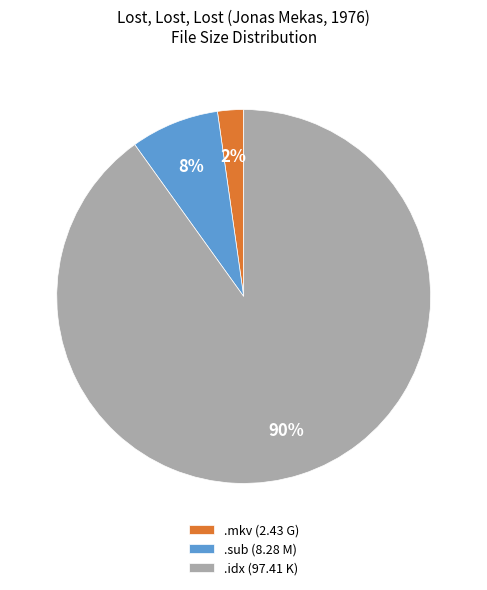

To the nearest percent, what portion does .mkv (2.43 G) represent?

2%